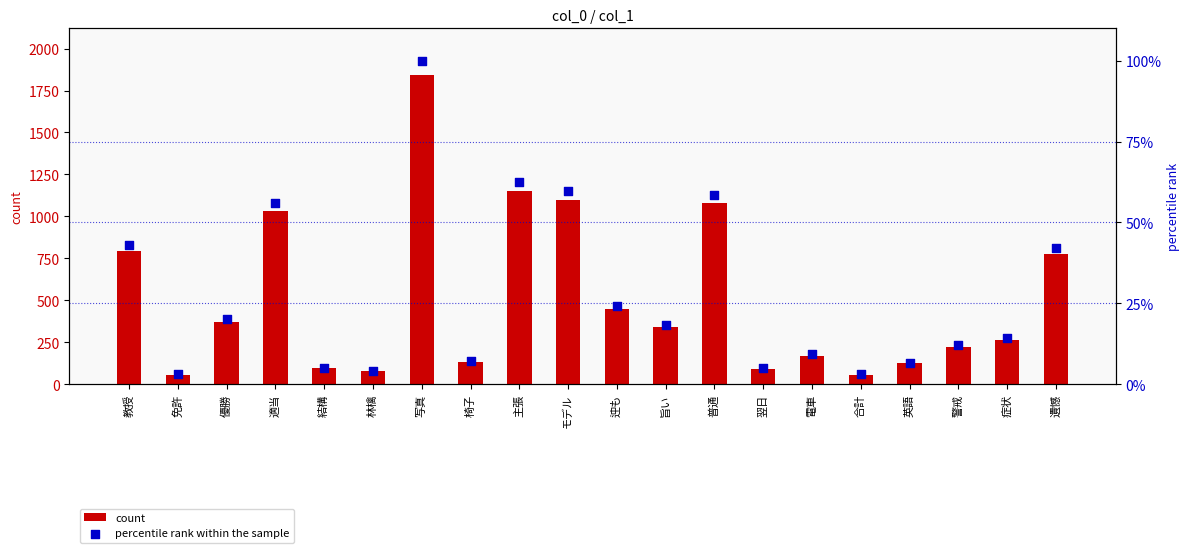

What is the total value across all series at 英語?

129.7